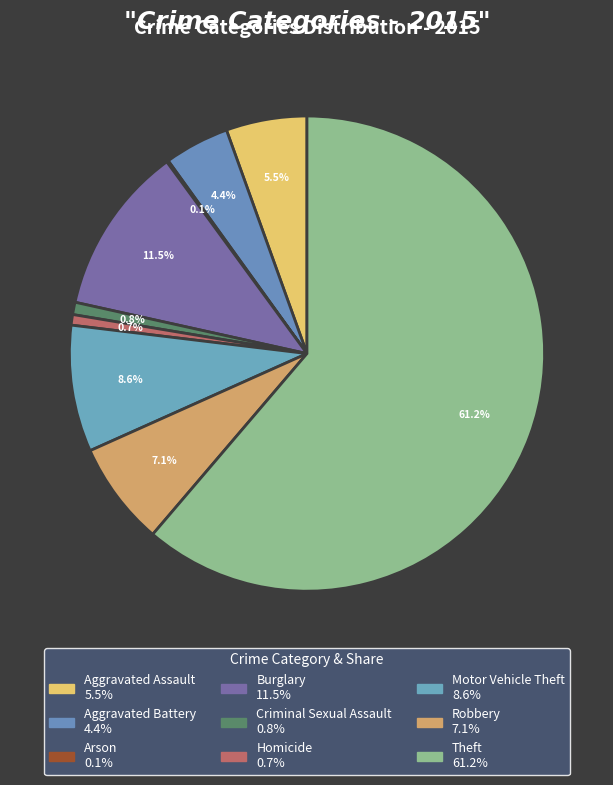

To the nearest percent, what is the difference between the largest and smallest slice percentages?

61%